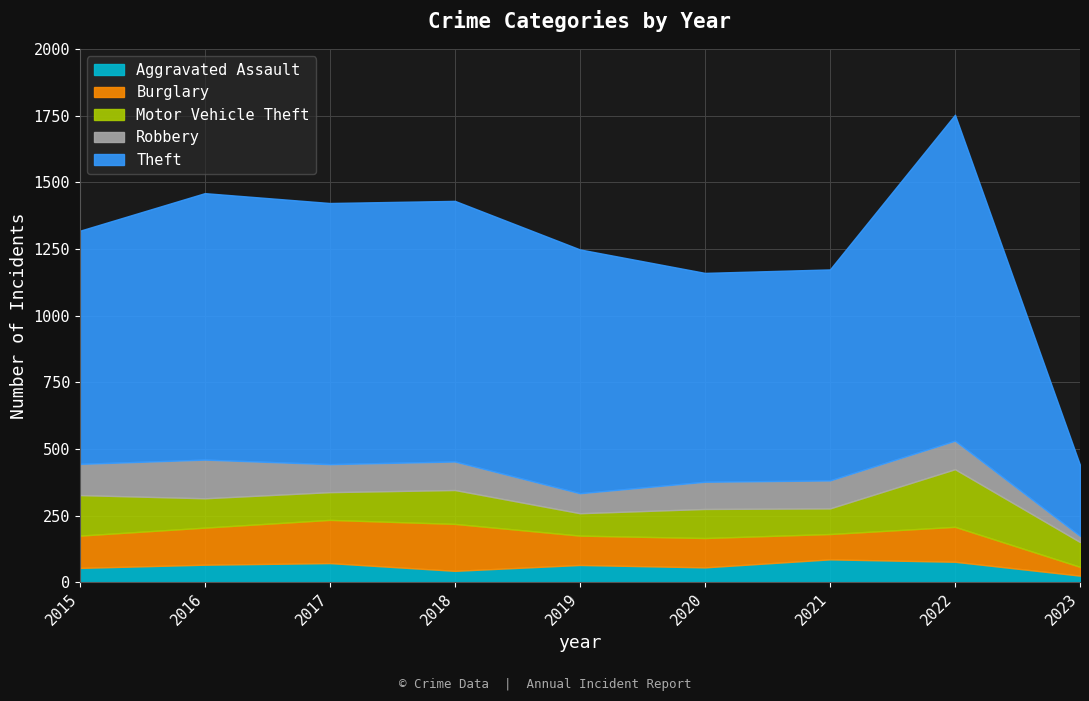

Where is the first local maximum for Aggravated Assault?

2017